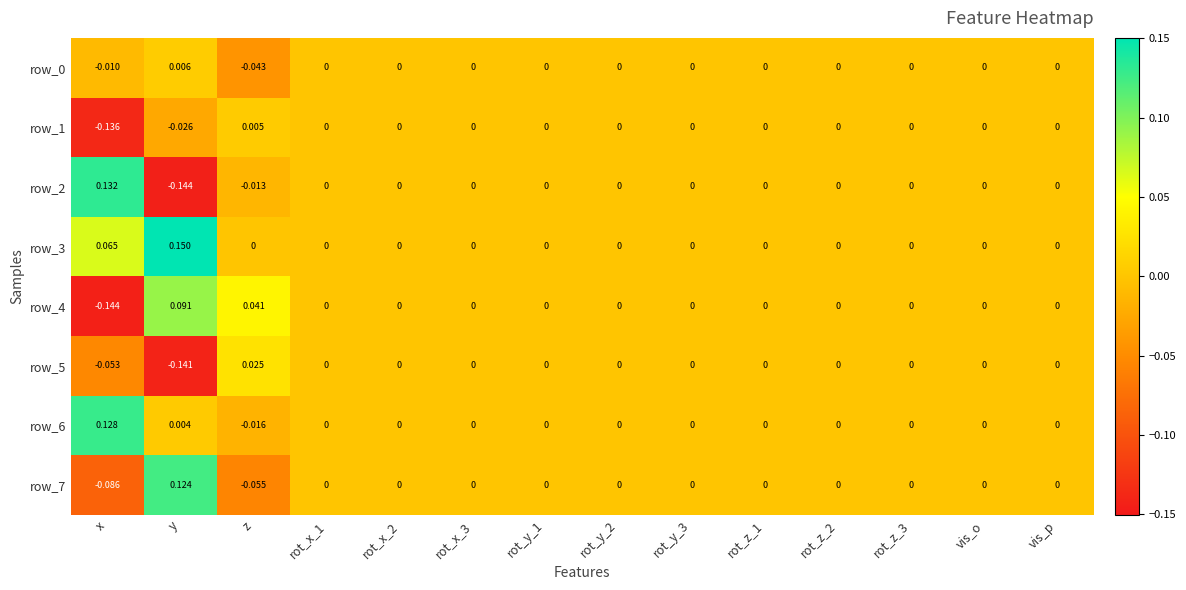

Where does the row_1 series first go above 0?

z